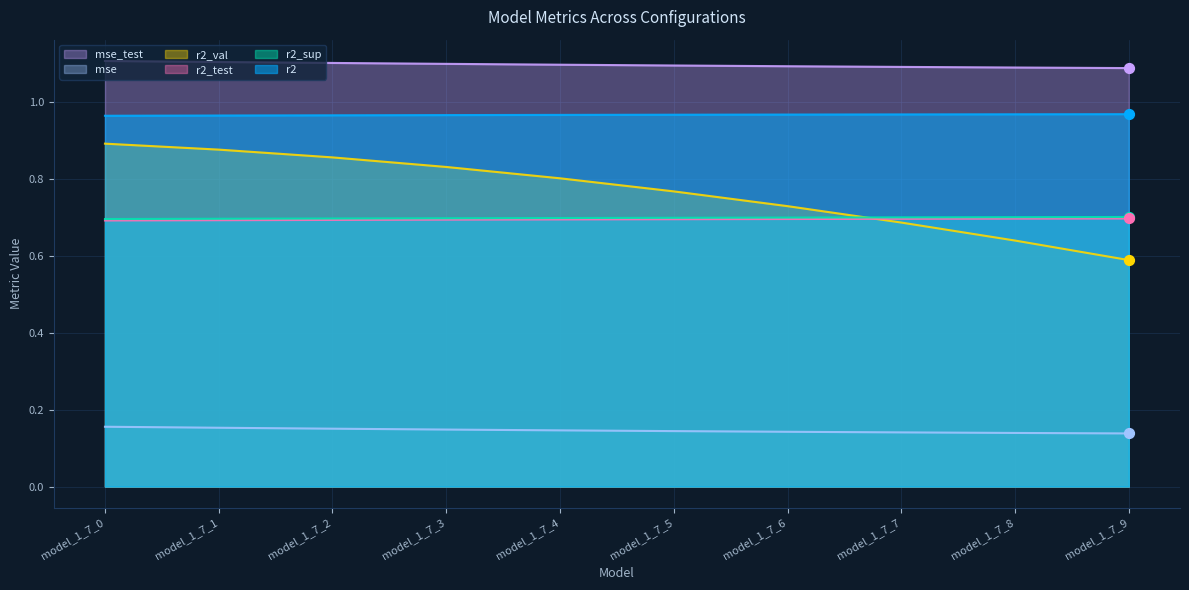

At which category is the sum across all series the highest?

model_1_7_0